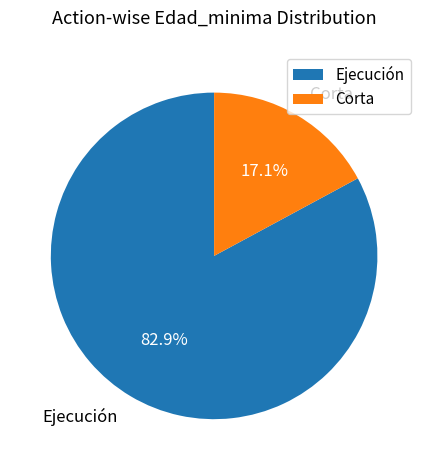

Rank the categories by value from highest to lowest.

Ejecución, Corta